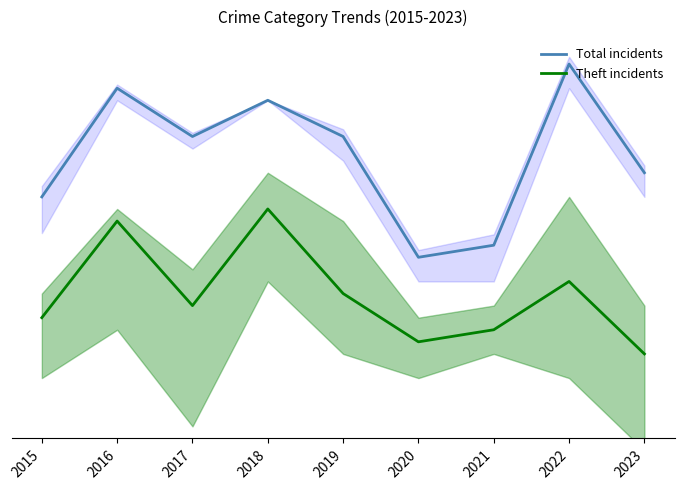

True or false: Total incidents has a value of 8 at 2021.

False